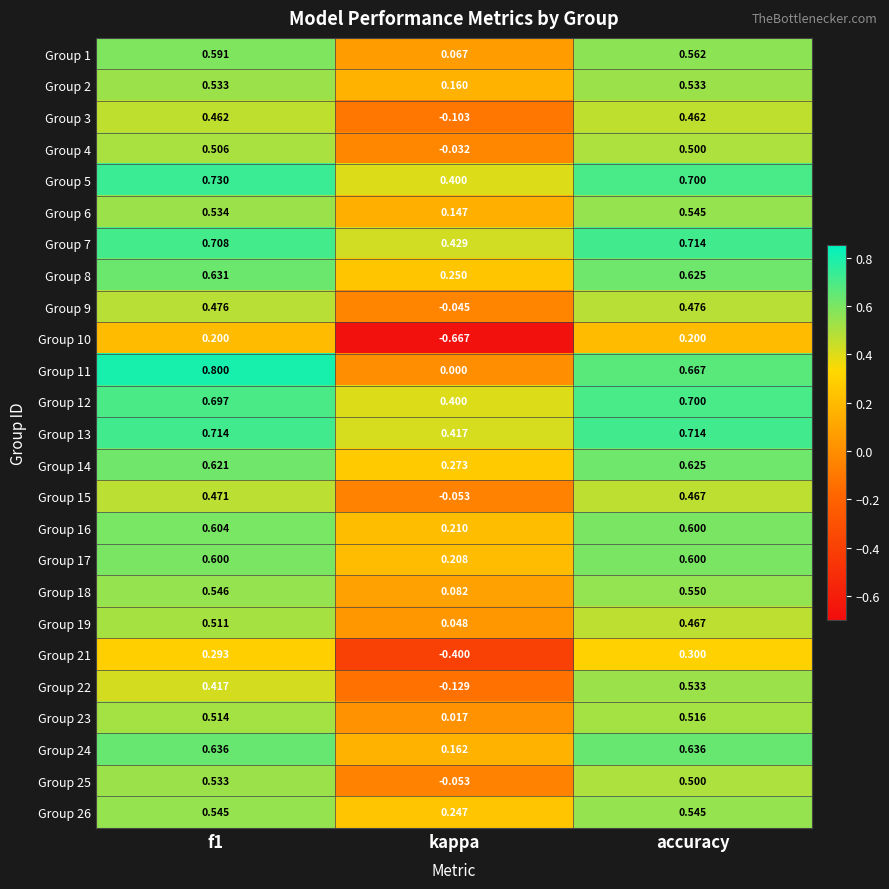

At which label does Group 4 reach its minimum?

kappa